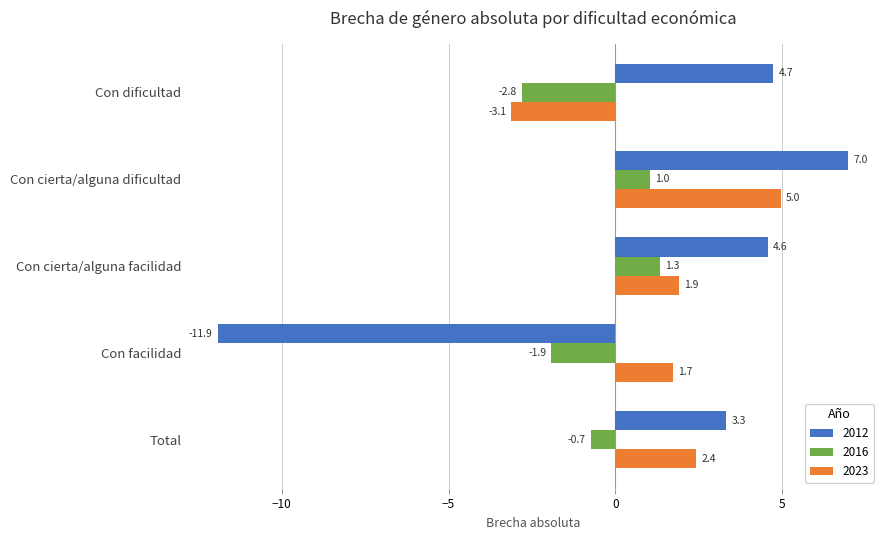

True or false: 2023 has a value of 7.1 at Con cierta/alguna dificultad.

False